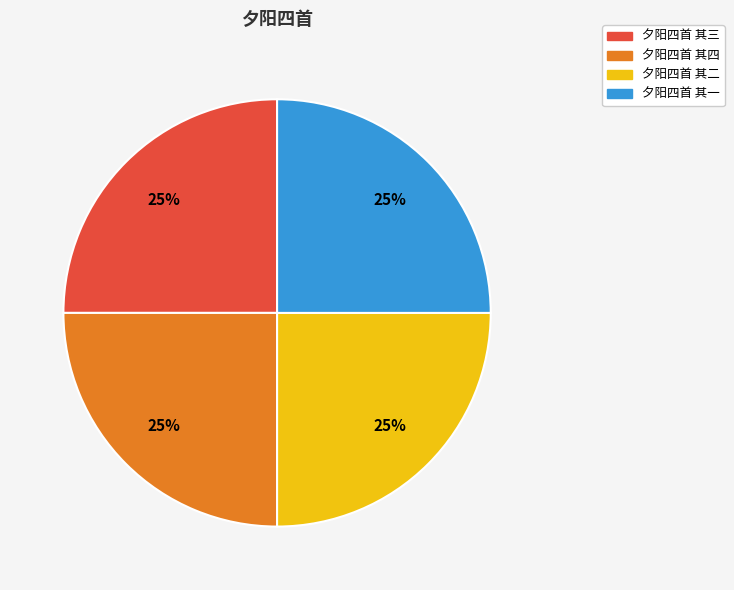

Is it true that 夕阳四首 其三 is 25% of the pie?

True